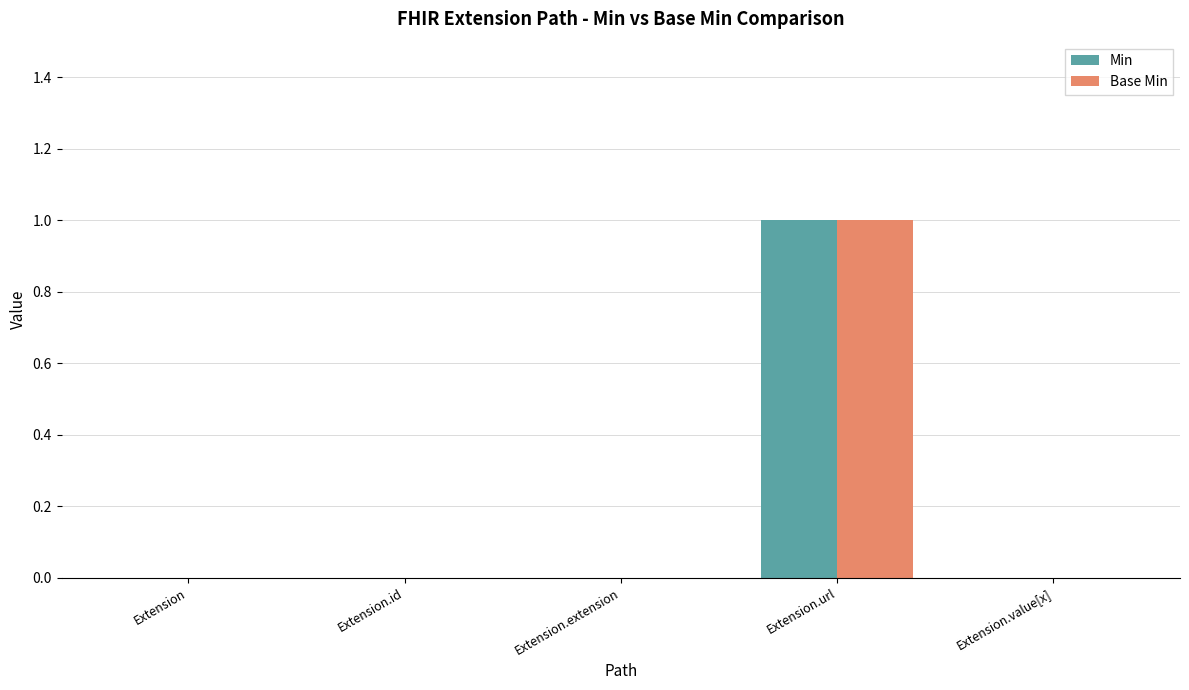

At which category does the chart reach its peak across all series?

Extension.url